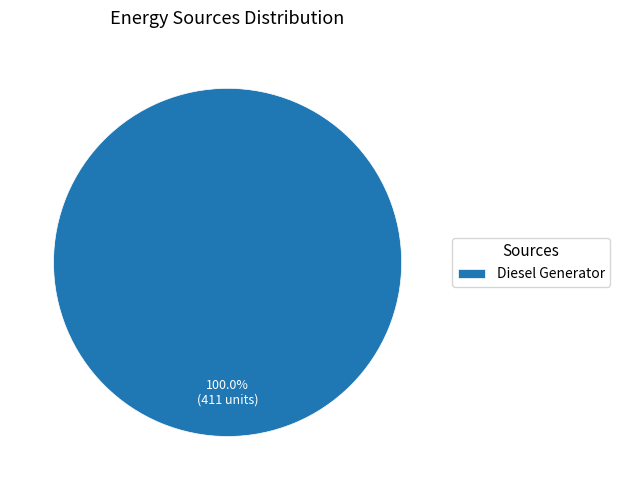

Rank the categories by value from highest to lowest.

Diesel Generator